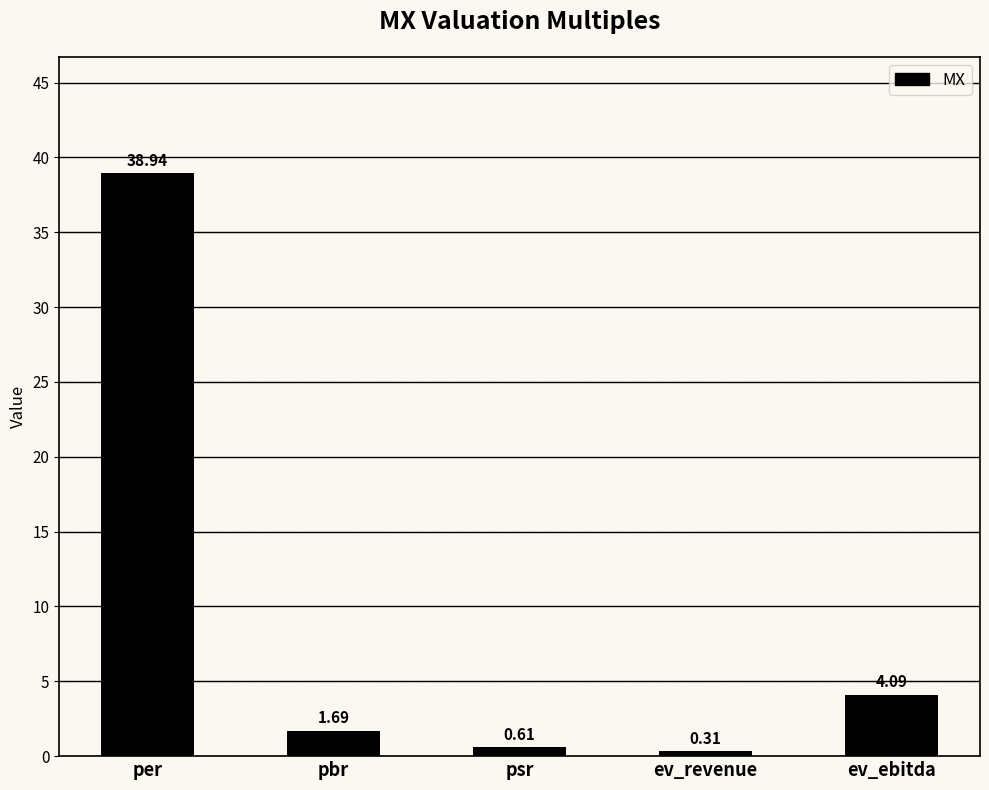

Rank the categories by value from lowest to highest.

ev_revenue, psr, pbr, ev_ebitda, per